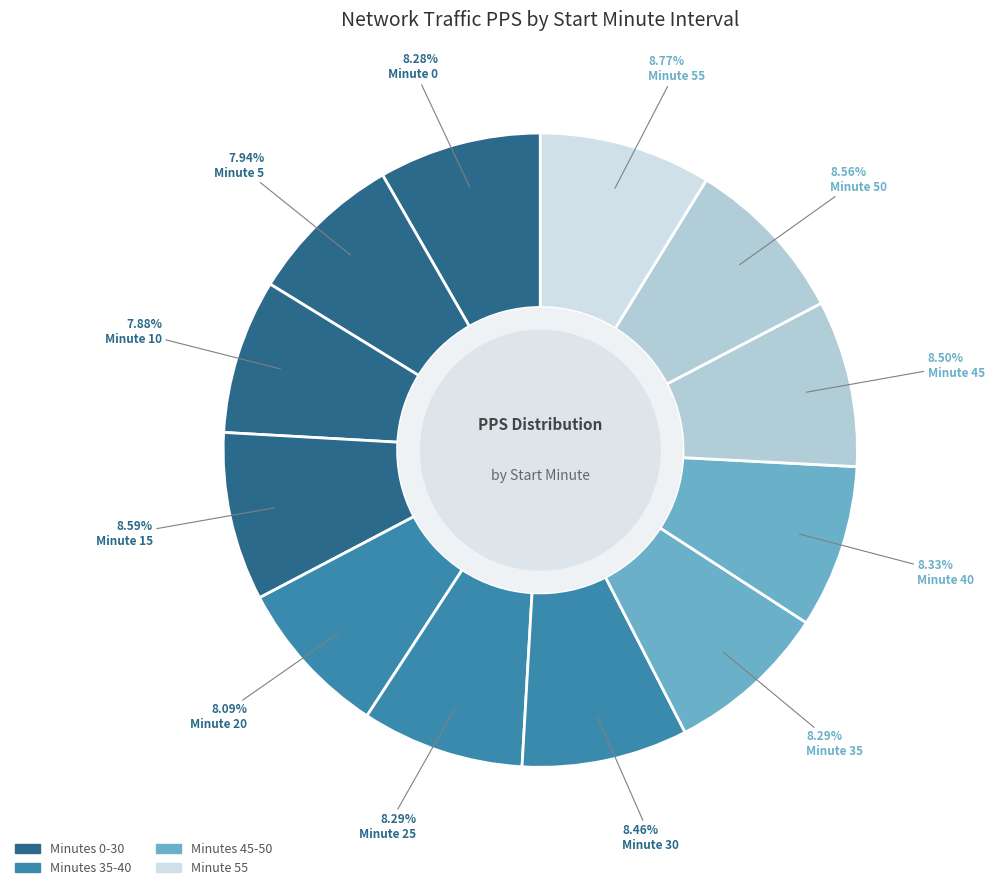

How many segments does this pie chart have?

12